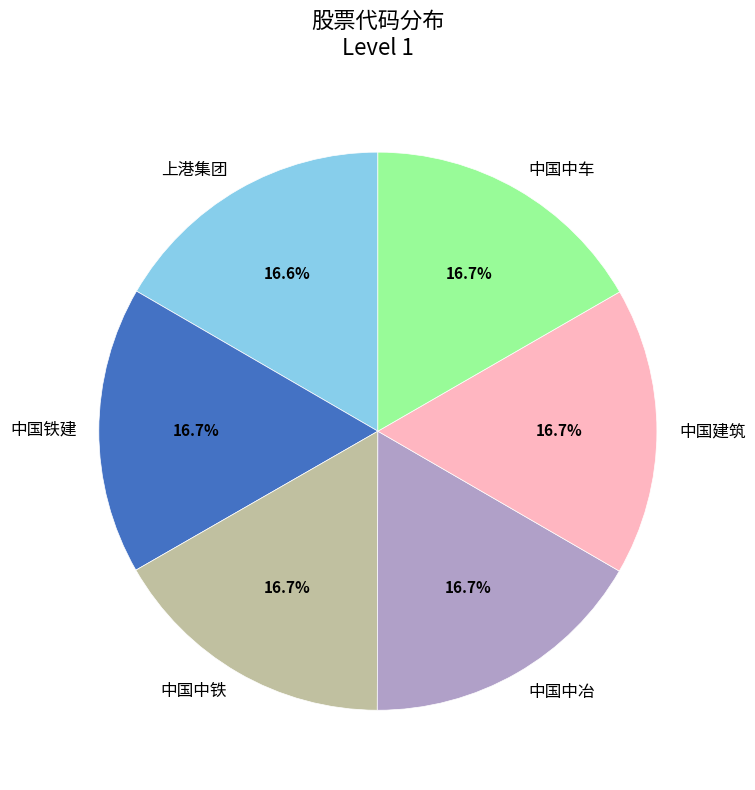

What is the ratio of the value at 中国铁建 to the value at 上港集团?

1.0